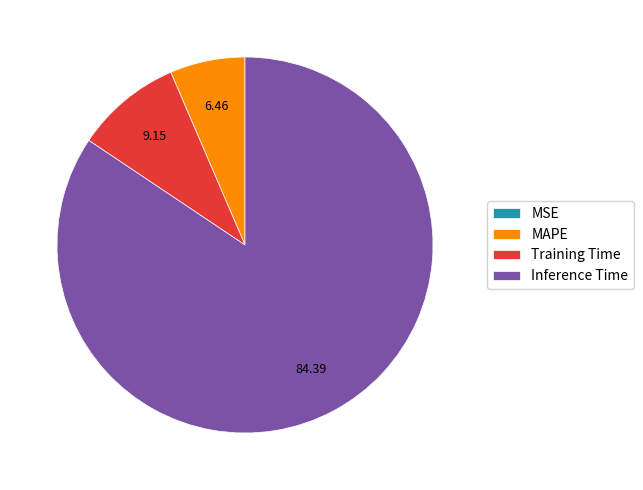

Does Inference Time account for over 50% of the chart?

Yes